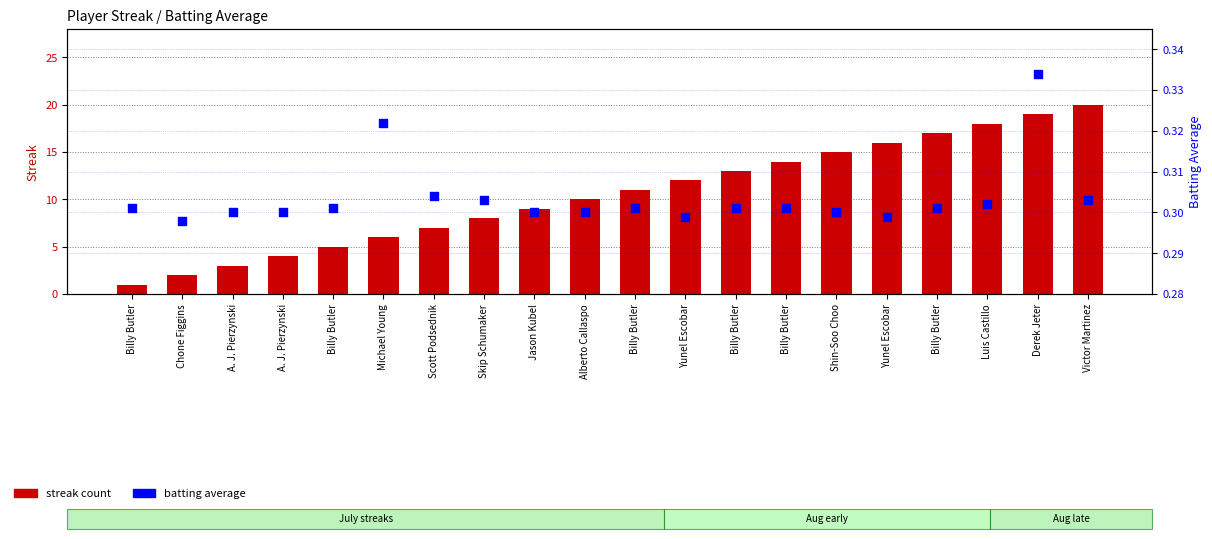

At which category is the sum across all series the highest?

Victor Martinez